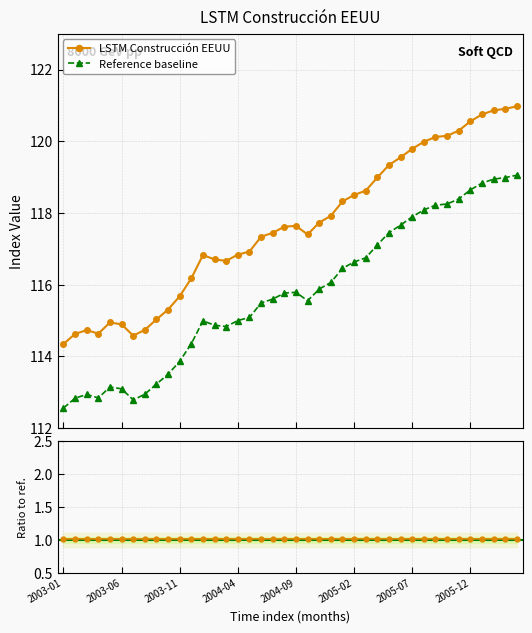

Does the chart have visible grid lines?

Yes